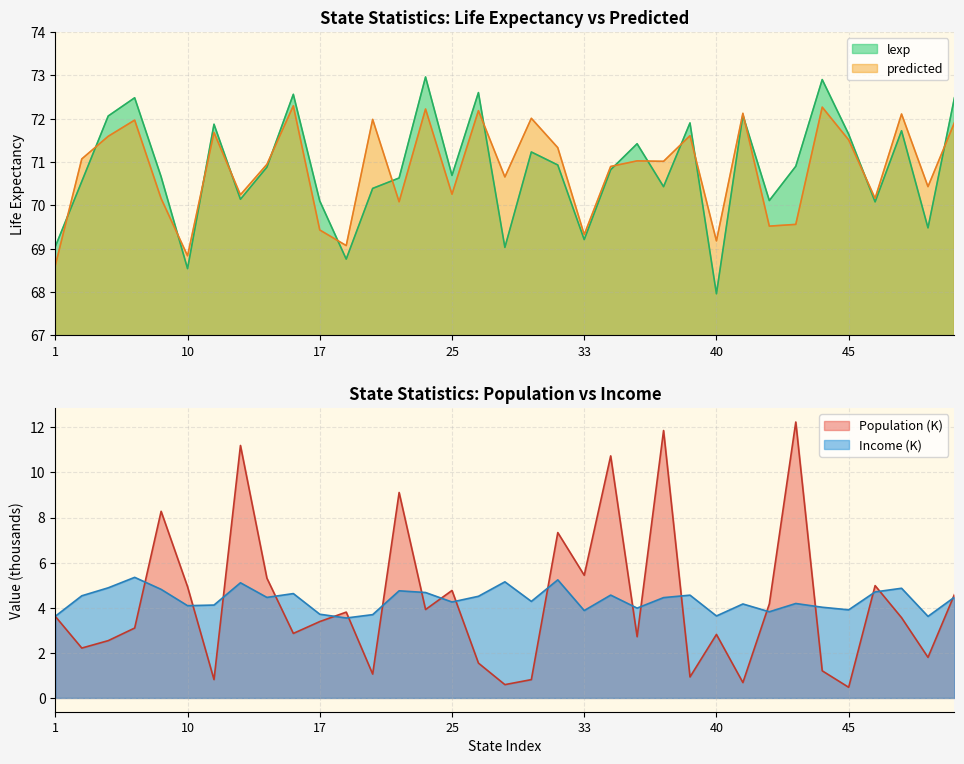

Which series has the largest range (max minus min)?

Population